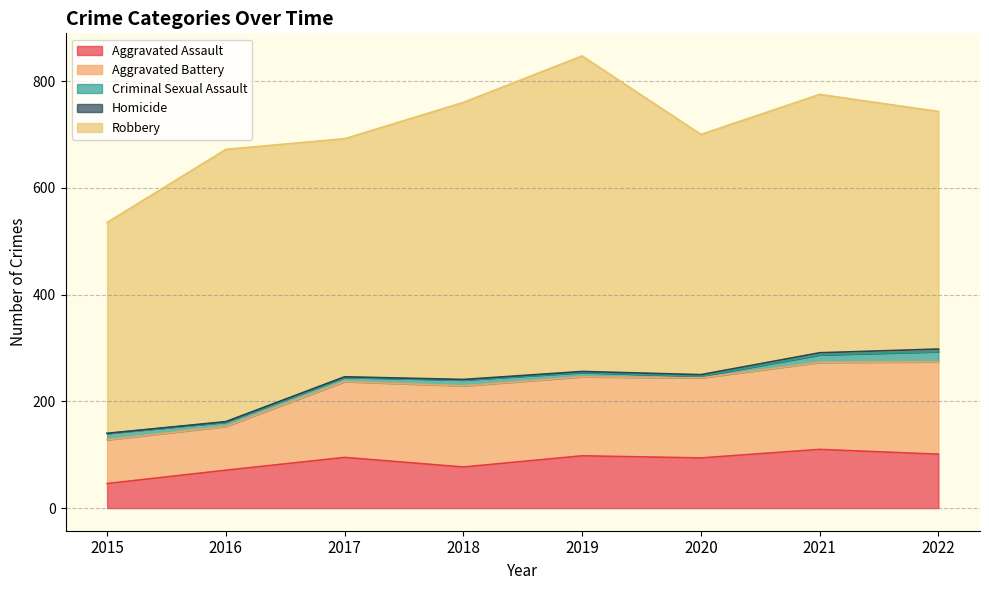

What are all the series names shown in the legend?

Aggravated Assault, Aggravated Battery, Criminal Sexual Assault, Homicide, Robbery